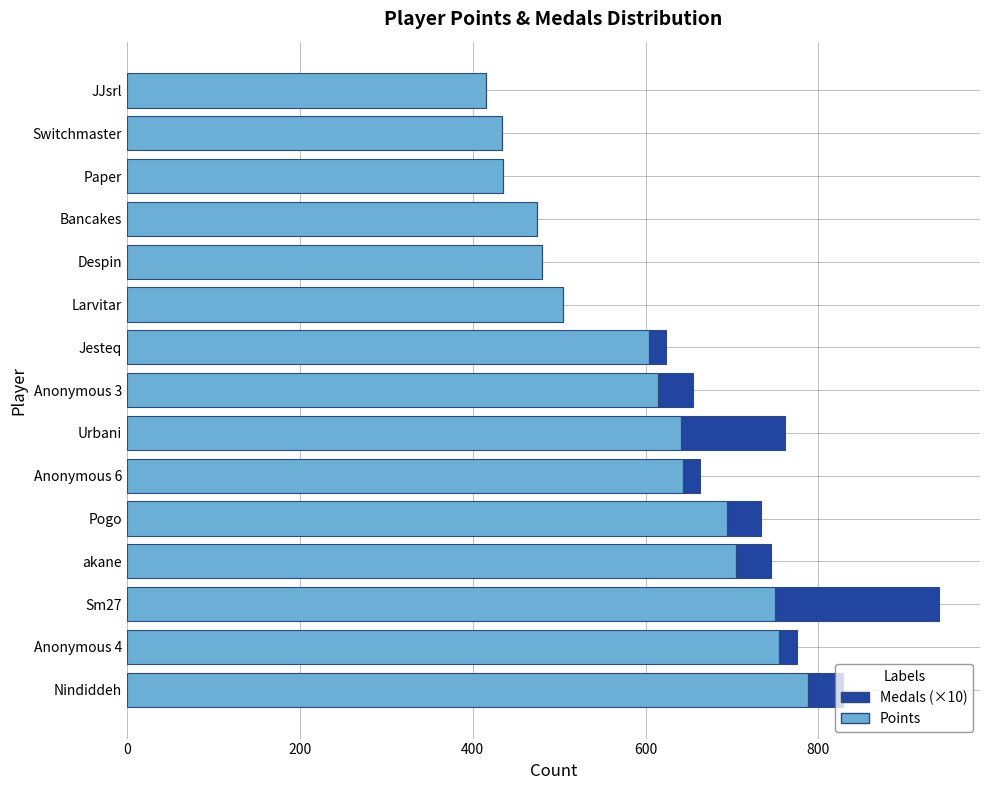

At which category is the sum across all series the highest?

Sm27